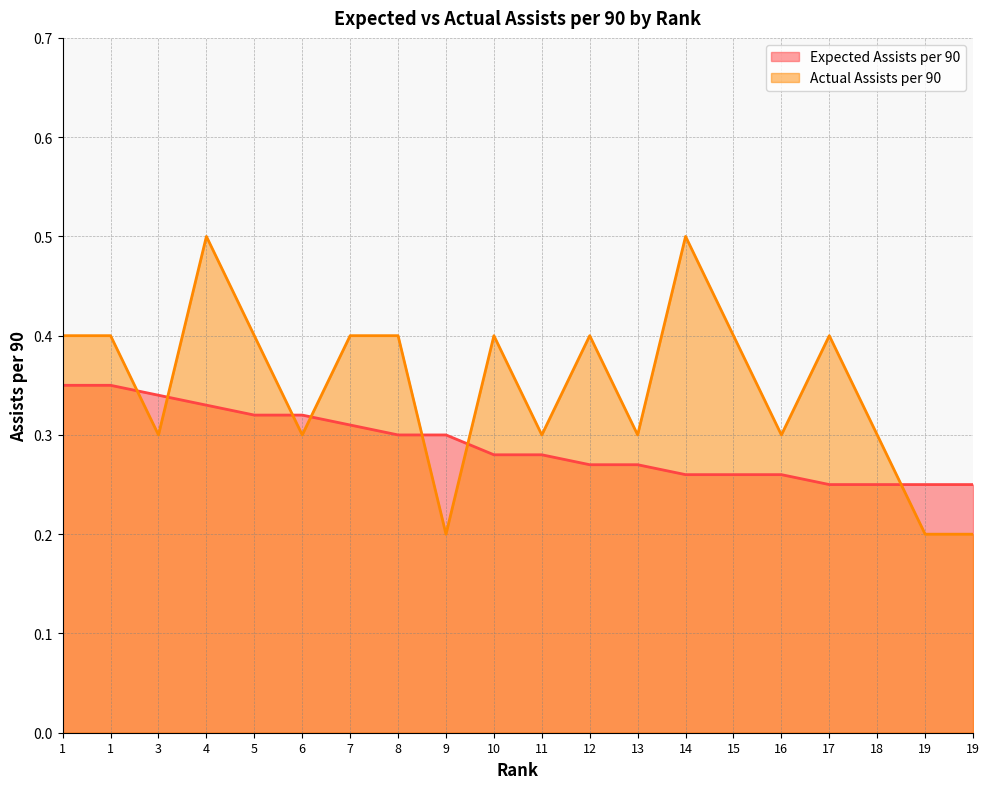

Reading right to left, what are all the values shown in this chart?

Expected Assists per 90: 19=0.2	19=0.2	18=0.2	17=0.2	16=0.3	15=0.3	14=0.3	13=0.3	12=0.3	11=0.3	10=0.3	9=0.3	8=0.3	7=0.3	6=0.3	5=0.3	4=0.3	3=0.3	1=0.3	1=0.3
Actual Assists per 90: 19=0.2	19=0.2	18=0.3	17=0.4	16=0.3	15=0.4	14=0.5	13=0.3	12=0.4	11=0.3	10=0.4	9=0.2	8=0.4	7=0.4	6=0.3	5=0.4	4=0.5	3=0.3	1=0.4	1=0.4